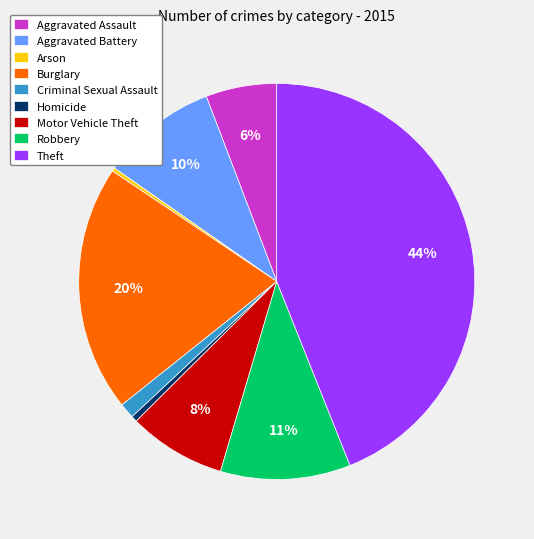

Which category has the biggest portion of the pie?

Theft